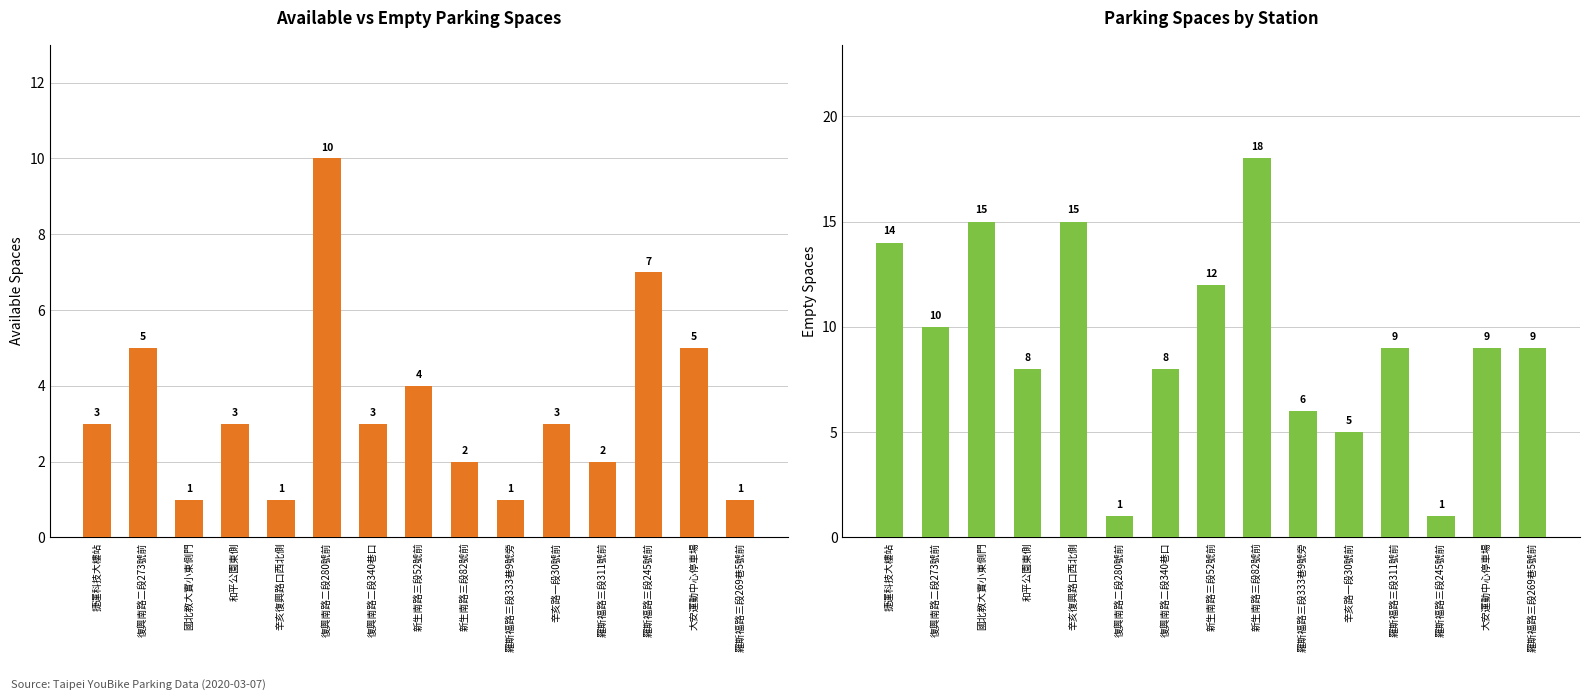

At which category is the sum across all series the highest?

新生南路三段82號前